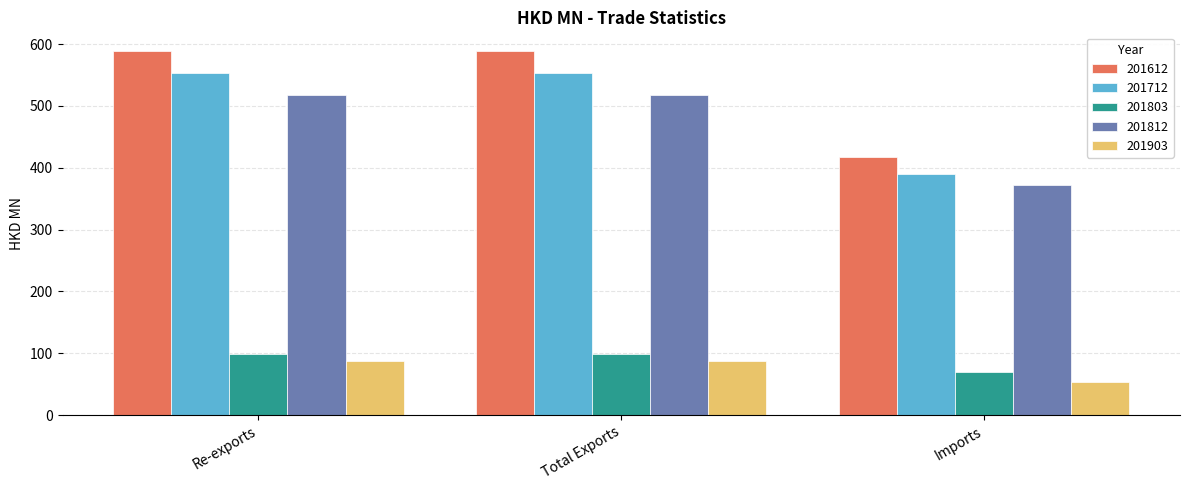

Between Re-exports and Imports, which series saw the biggest shift?

201612